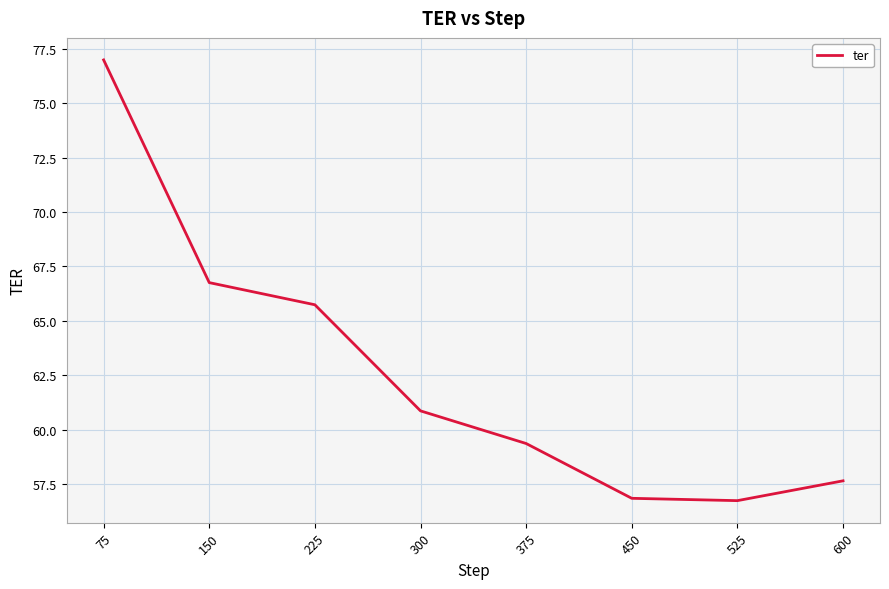

How many series are shown in this chart?

1